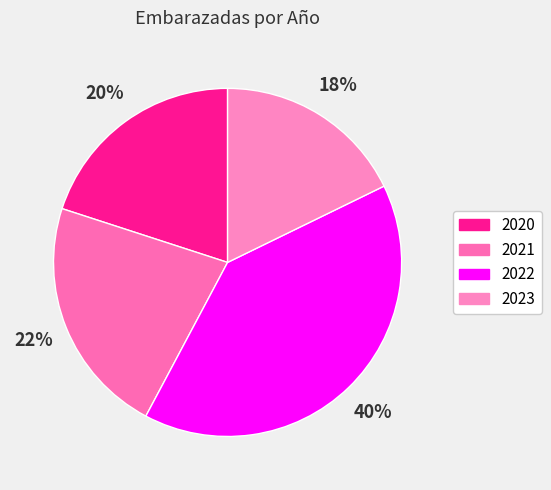

To the nearest percent, what is the difference between the largest and smallest slice percentages?

22%